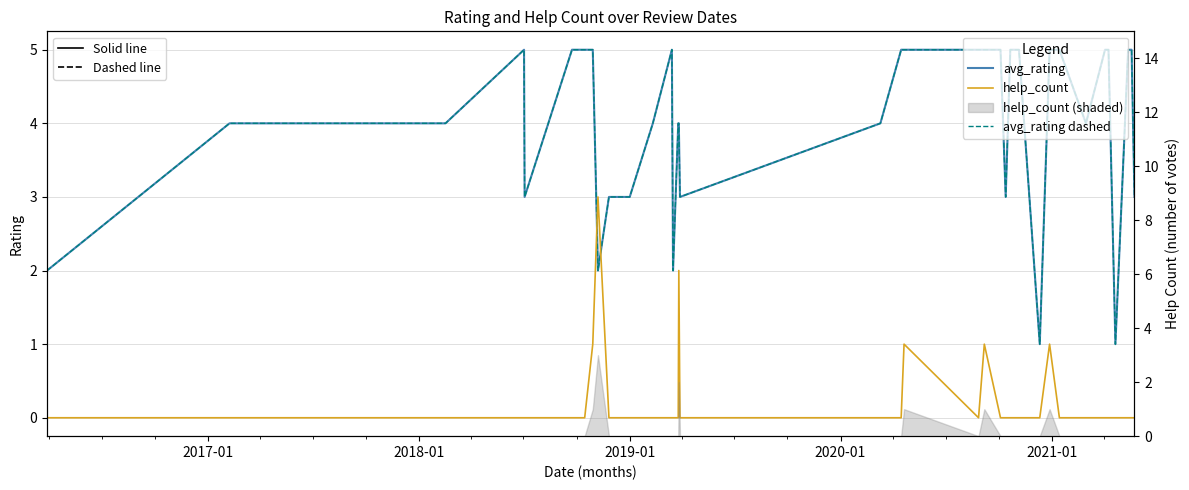

The avg_rating (dashed) series shows 7 at 6. True or false?

False